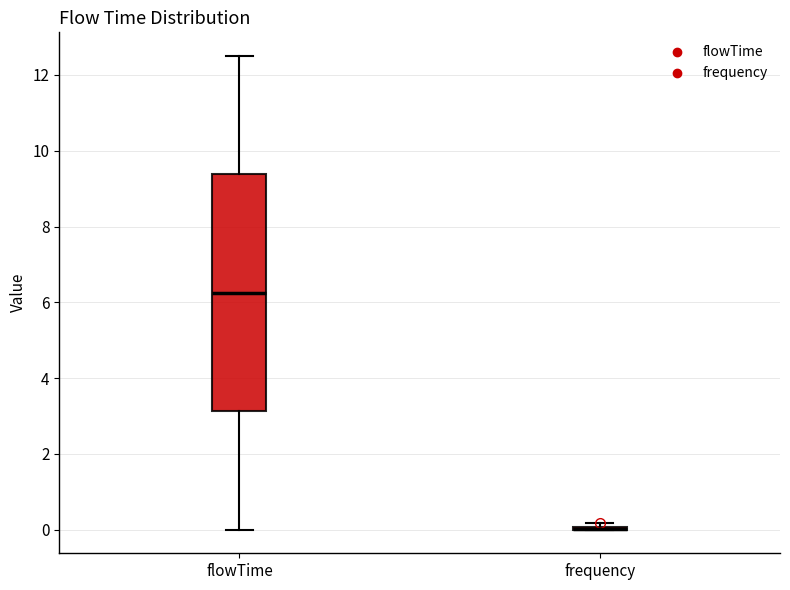

Reading left to right, transcribe this box plot: for each box, give where its median line is, the range the box spans, and where its two whiskers end, as read against the y-axis. The values are not printed on the chart, so give them approximately, as read against the axis.

flowTime: median 6.2, box 3.2 to 9.4, whiskers 0.0 to 12.6
frequency: box collapsed to a line at 0.0, whiskers 0.0 to 0.2